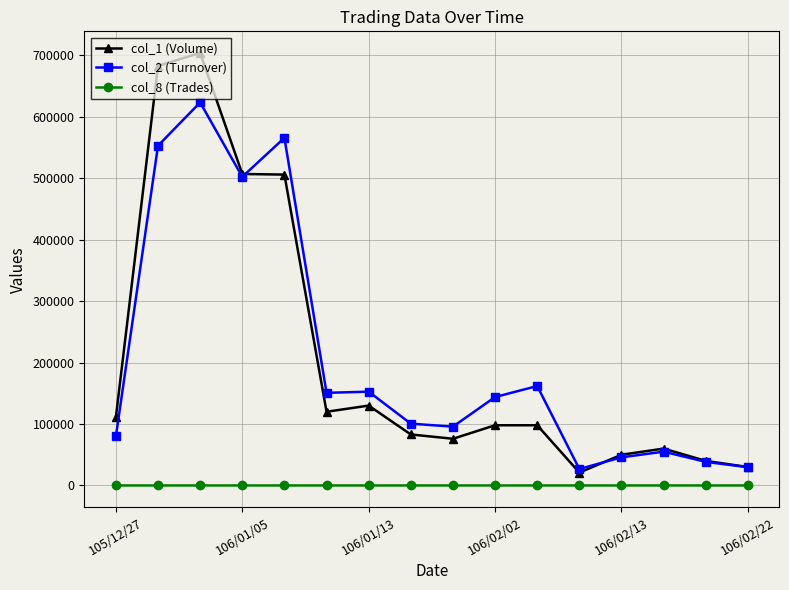

True or false: col_1 (Volume) and col_8 (Trades) intersect in this chart.

False